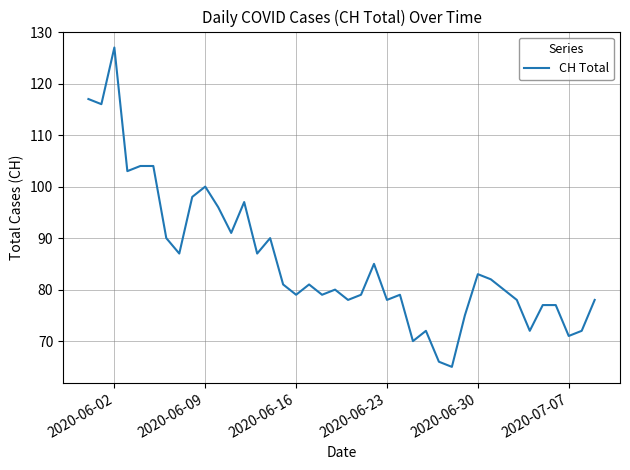

What is the difference between the maximum and minimum values?

62